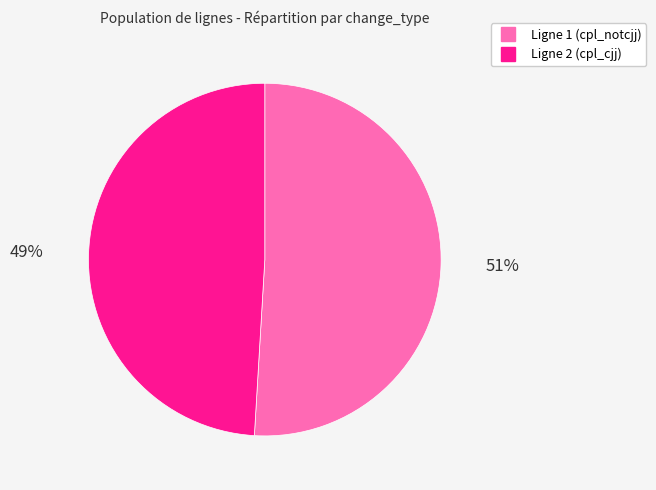

Is there any slice that represents more than half of the pie?

Yes